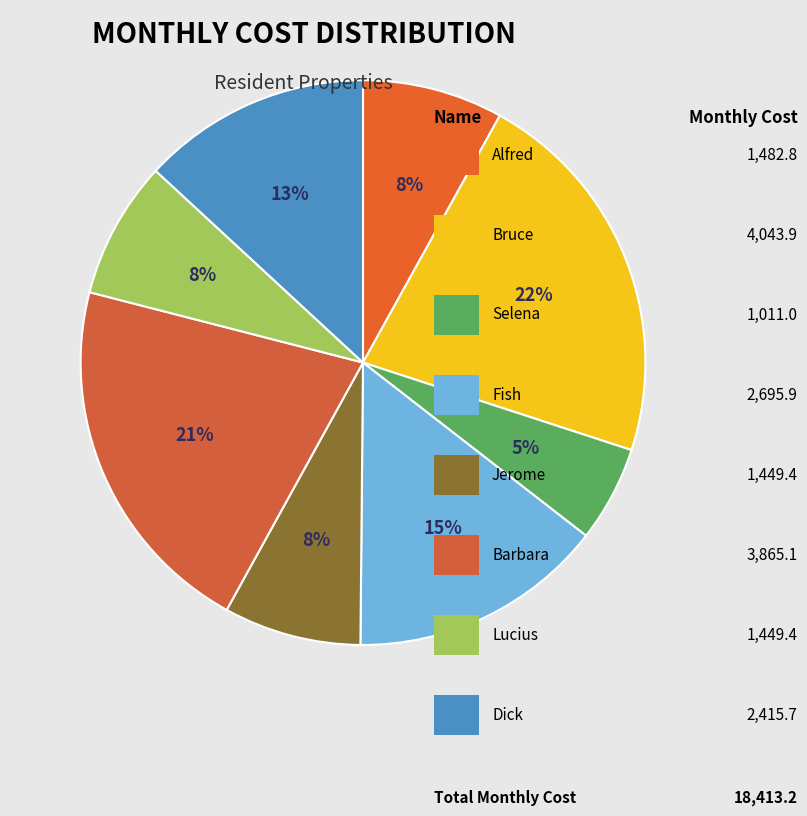

Count the number of slices in the pie.

8